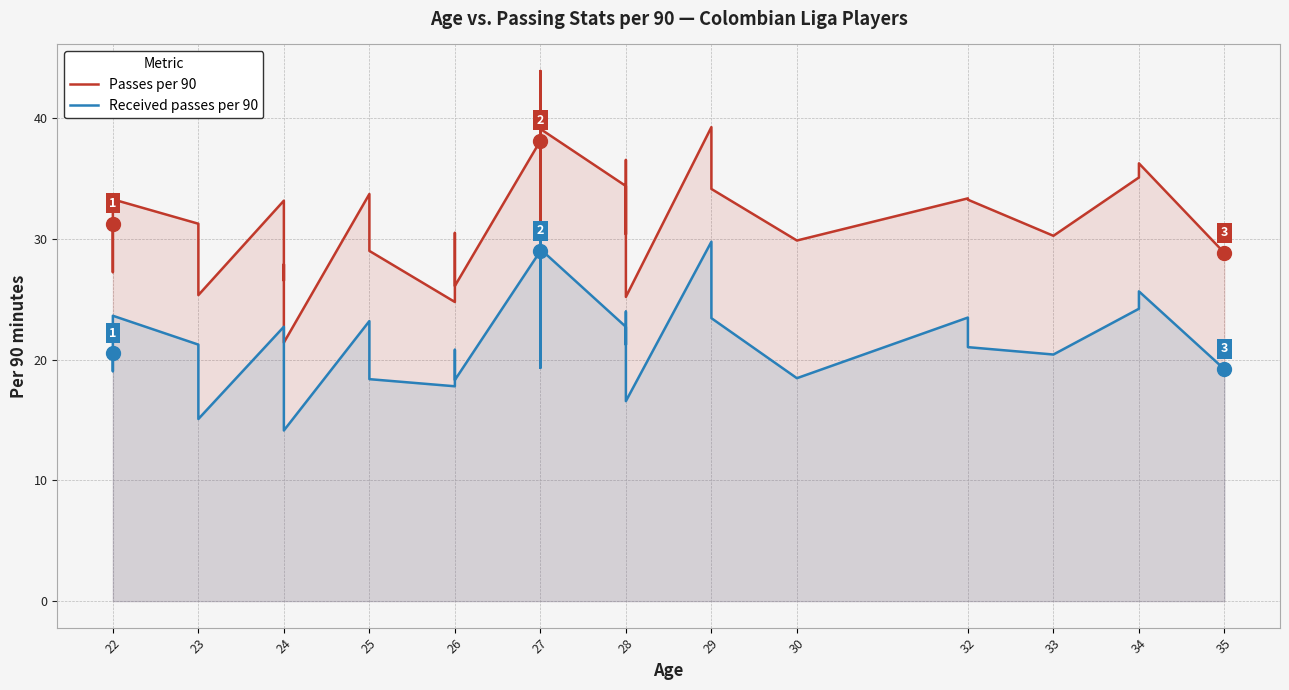

True or false: Received passes per 90 and Passes per 90 intersect in this chart.

False